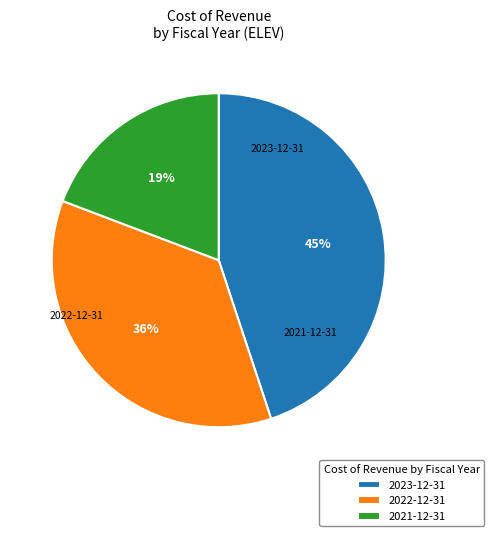

Is the sum of 2023-12-31 and 2021-12-31 greater than half?

Yes